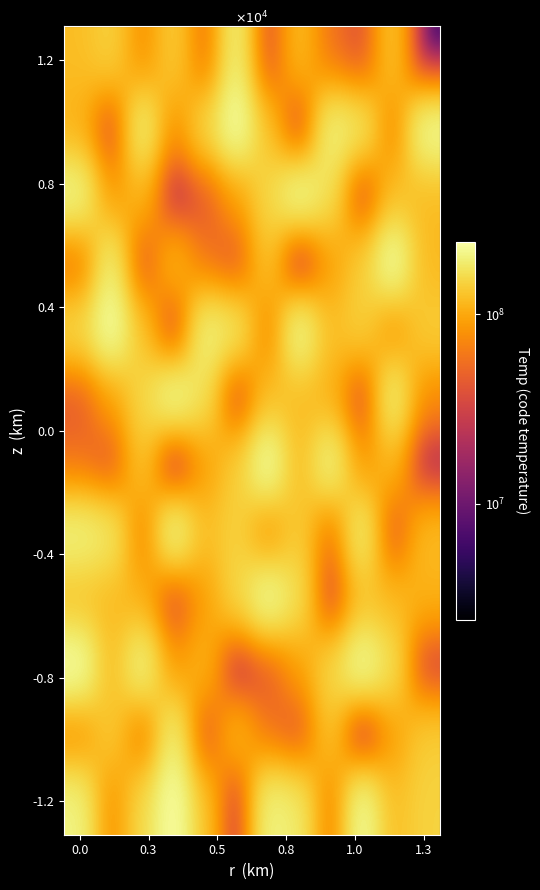

Count the number of data series in this chart.

12